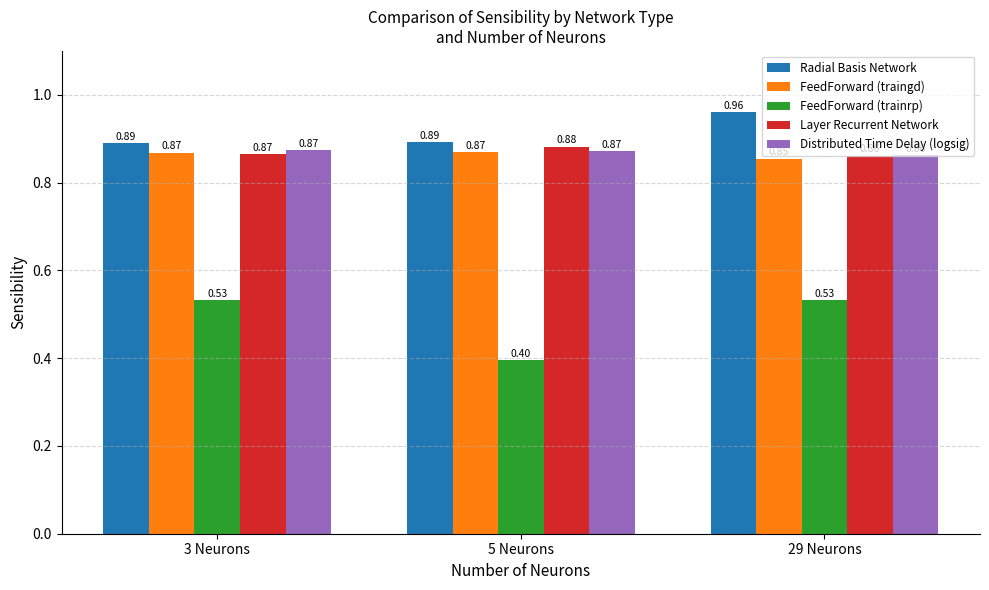

What is the spread (max minus min) of values at 3 Neurons?

0.4